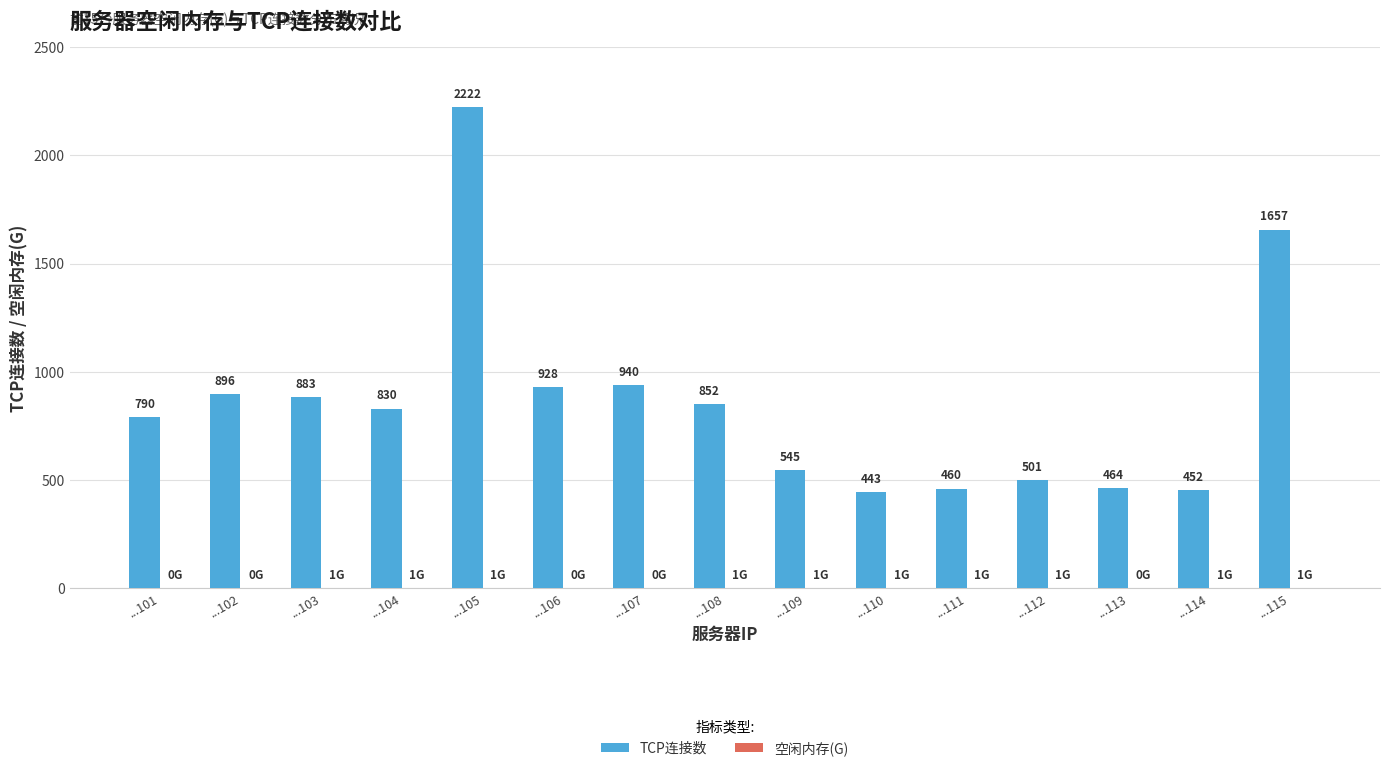

What is the total value across all series at ...109?

546